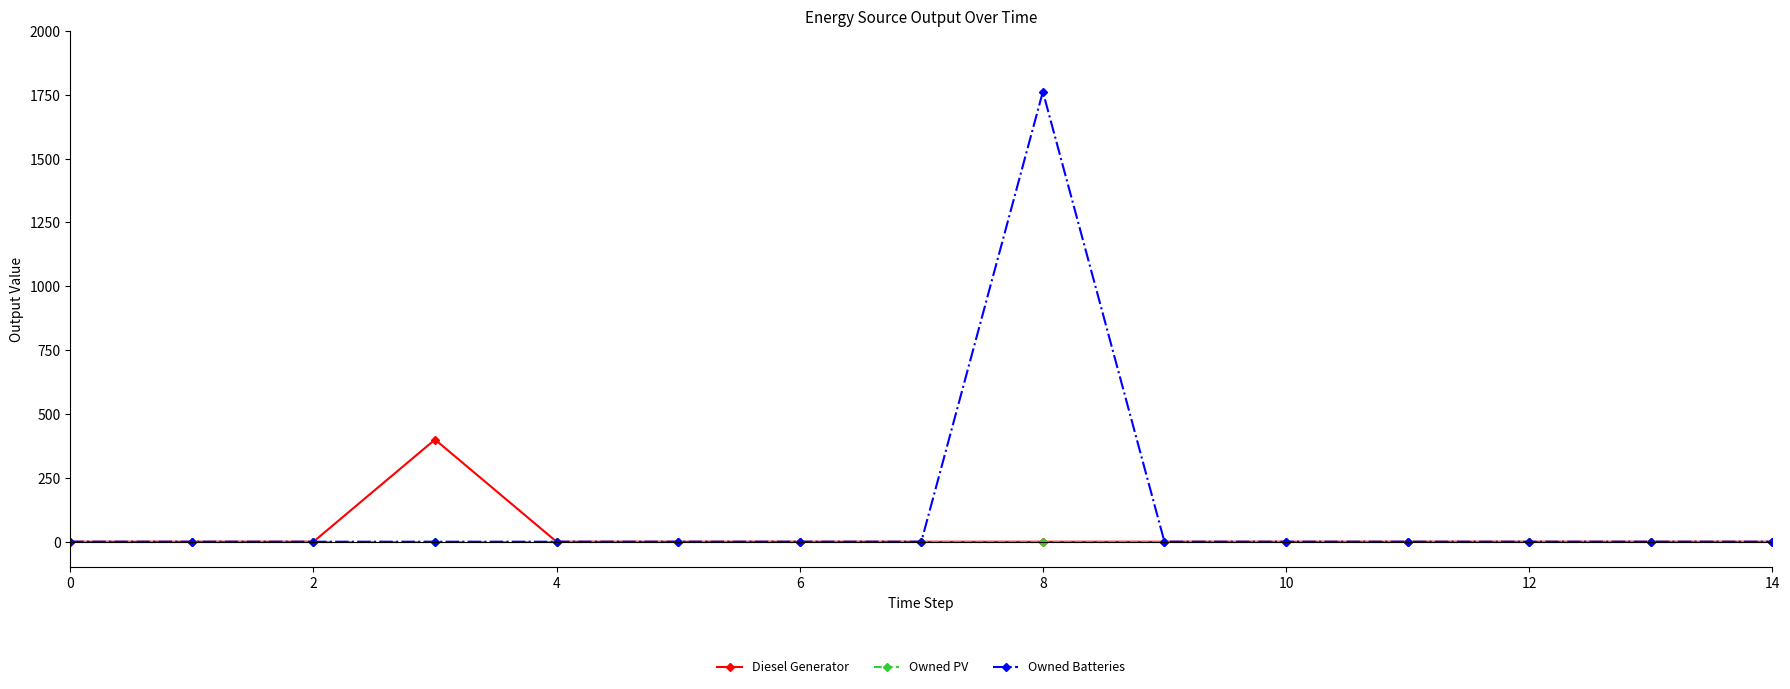

Which series has the widest spread of values?

Owned Batteries